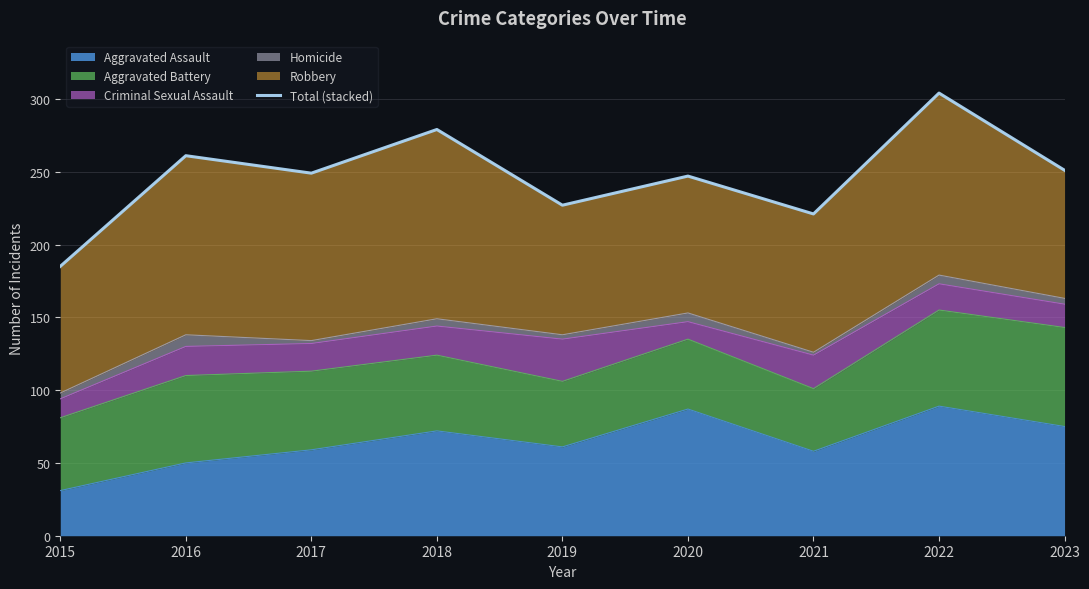

What is the change in value from 2019 to 2021?

-6